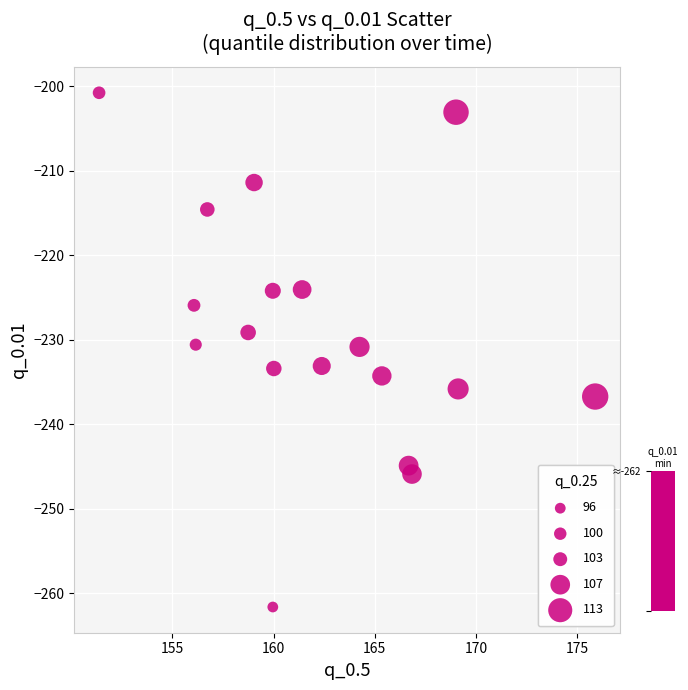

What is the range of Y values (max minus min)?

60.8